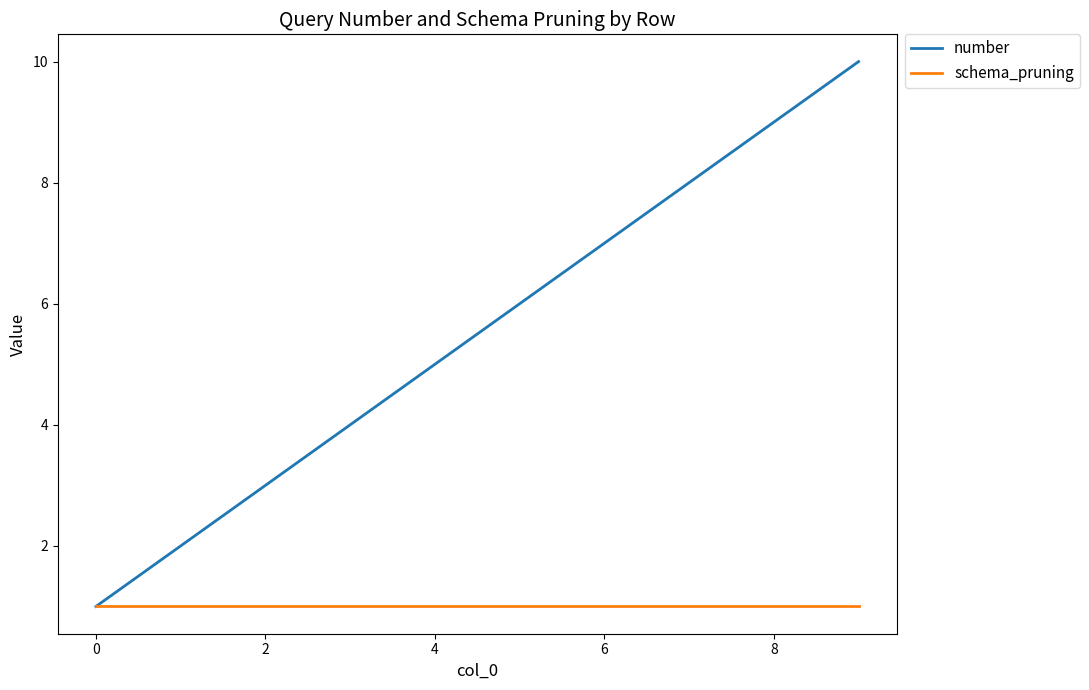

Reading left to right, extract all data points from this chart.

number: 1	2	3	4	5	6	7	8	9	10
schema_pruning: 1	1	1	1	1	1	1	1	1	1